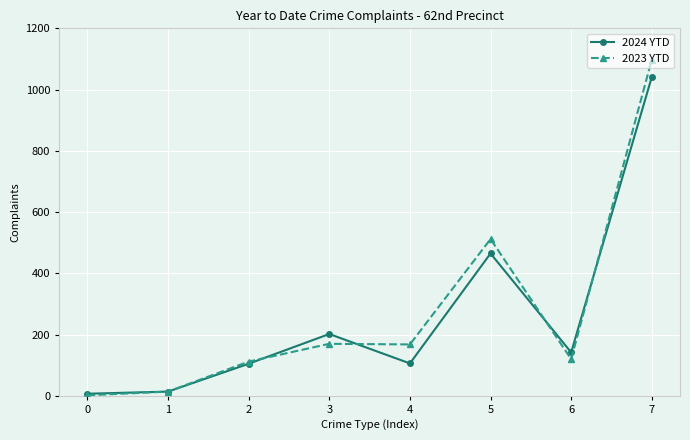

At which label does 2023 YTD first exceed 168?

3